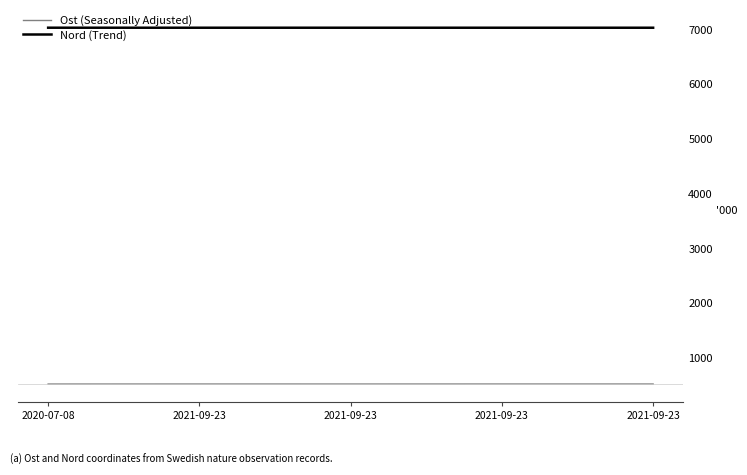

What are all the series names shown in the legend?

Ost (Seasonally Adjusted), Nord (Trend)